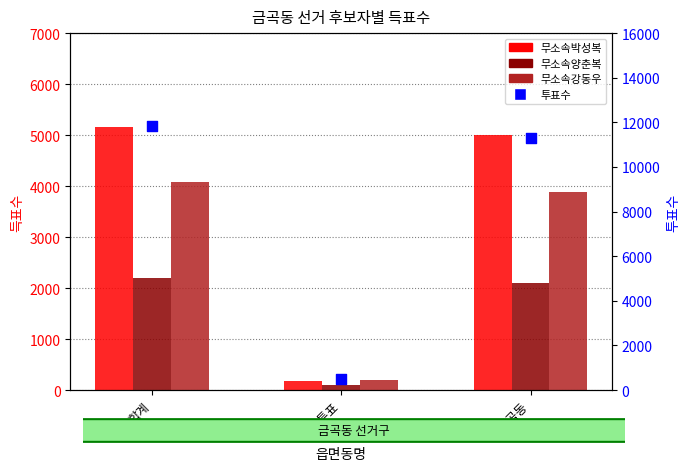

What is the total value across all series at 합계?

23262